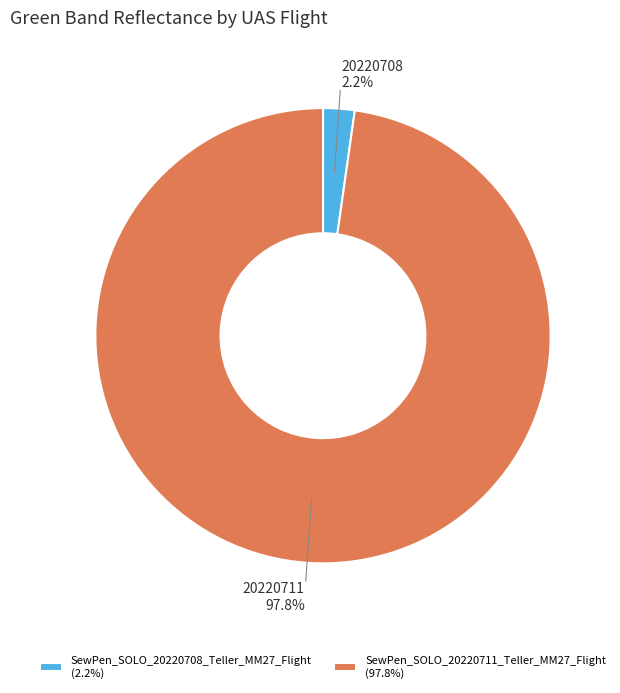

To the nearest percent, what is the combined percentage of SewPen_SOLO_20220708_Teller_MM27_Flight and SewPen_SOLO_20220711_Teller_MM27_Flight?

100%